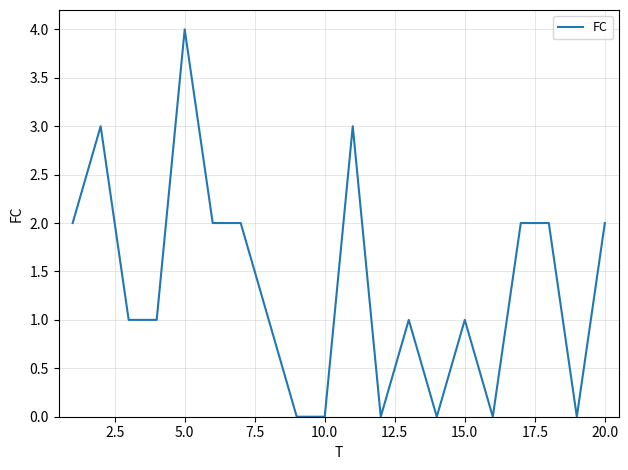

What is the difference between the maximum and second lowest values?

4